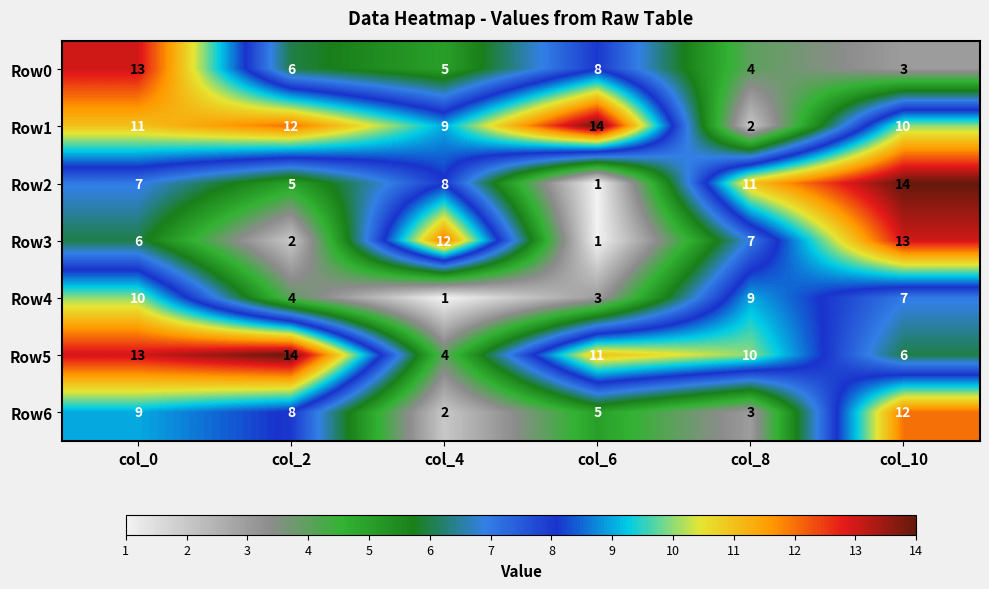

What is the difference between the Row5 values at col_4 and col_2?

10